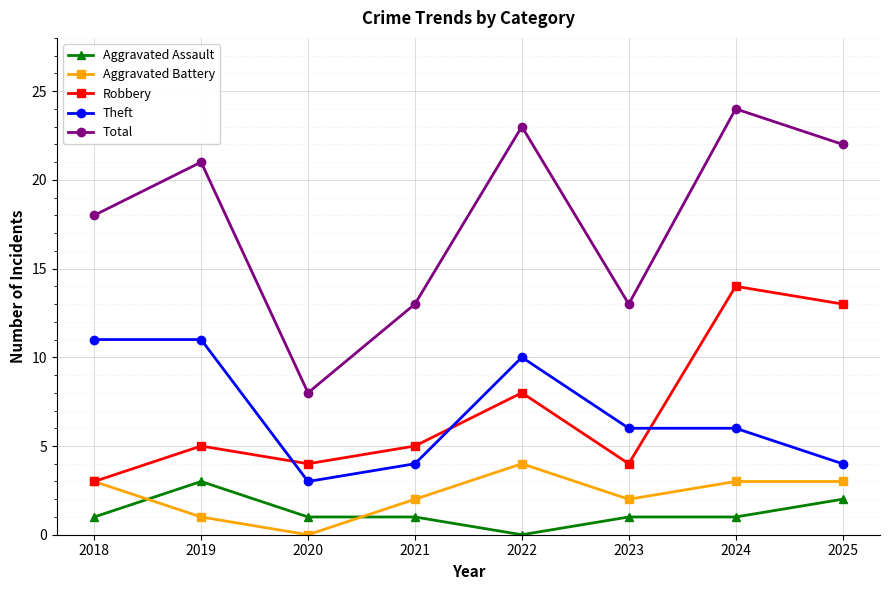

How many times do Aggravated Assault and Aggravated Battery cross each other?

2